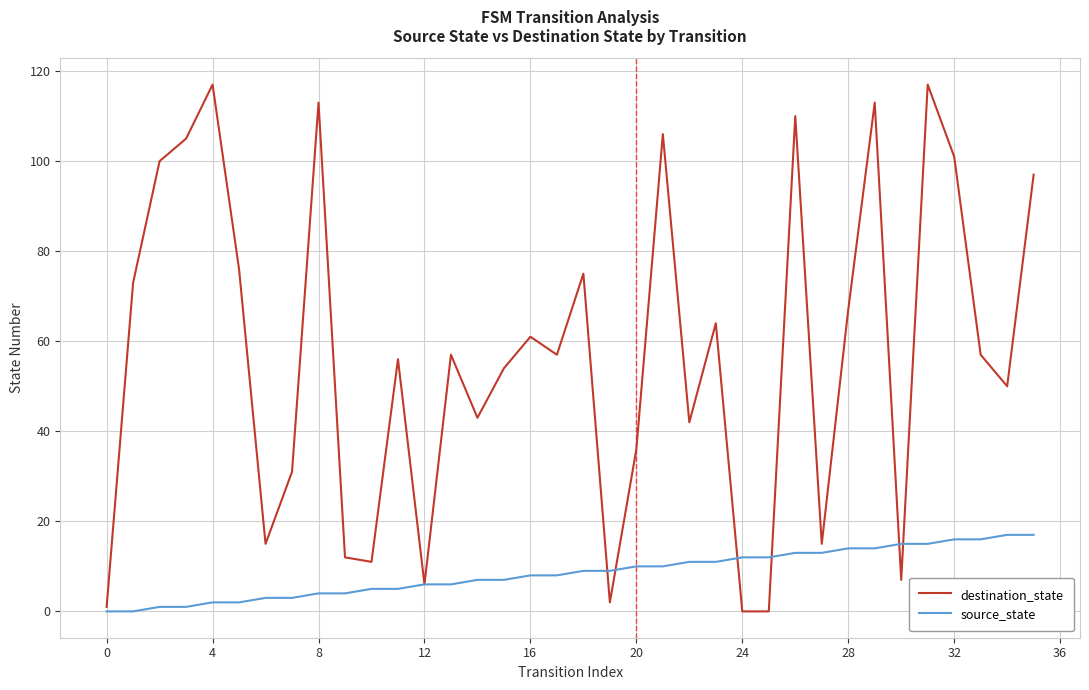

List the series in order of their overall mean, highest first.

destination_state, source_state